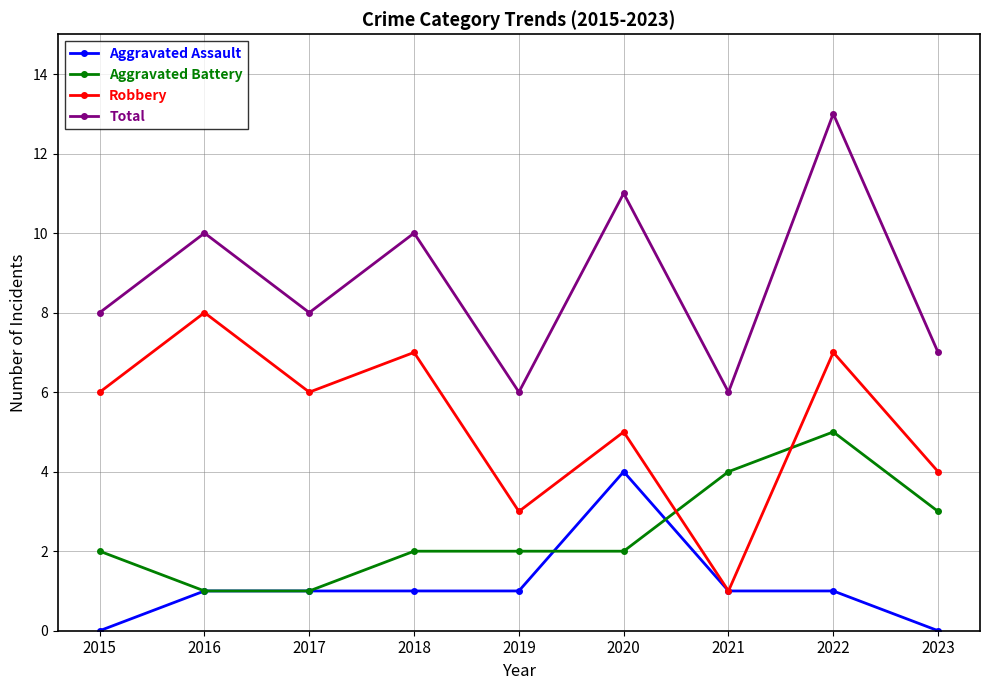

What is the difference between the Robbery values at 2016 and 2021?

7